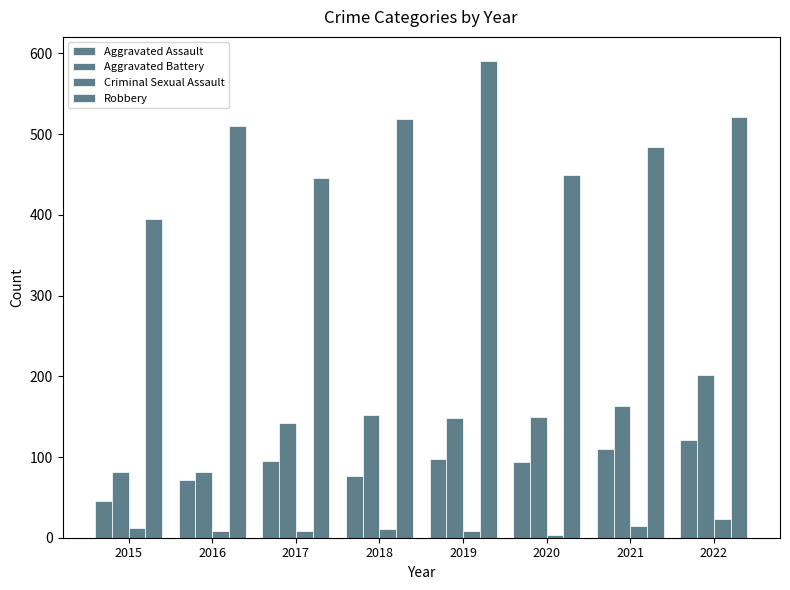

How many bars are there in total?

32